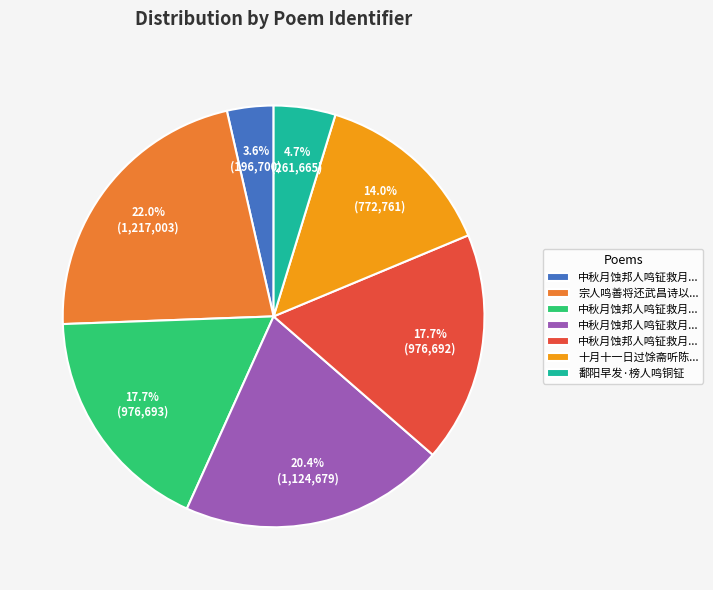

Is there a majority slice in this chart?

No